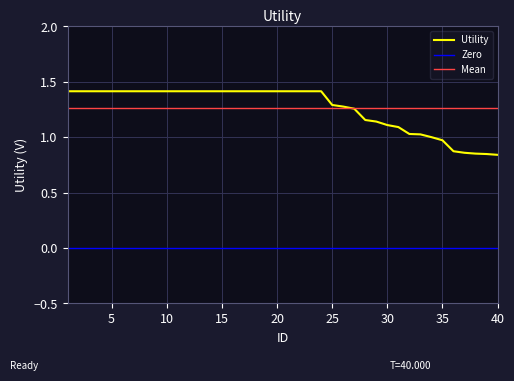

List the labels in order of value, largest first.

1, 2, 3, 4, 5, 6, 7, 8, 9, 10, 11, 12, 13, 14, 15, 16, 17, 18, 19, 20, 21, 22, 23, 24, 25, 26, 27, 28, 29, 30, 31, 32, 33, 34, 35, 36, 37, 38, 39, 40